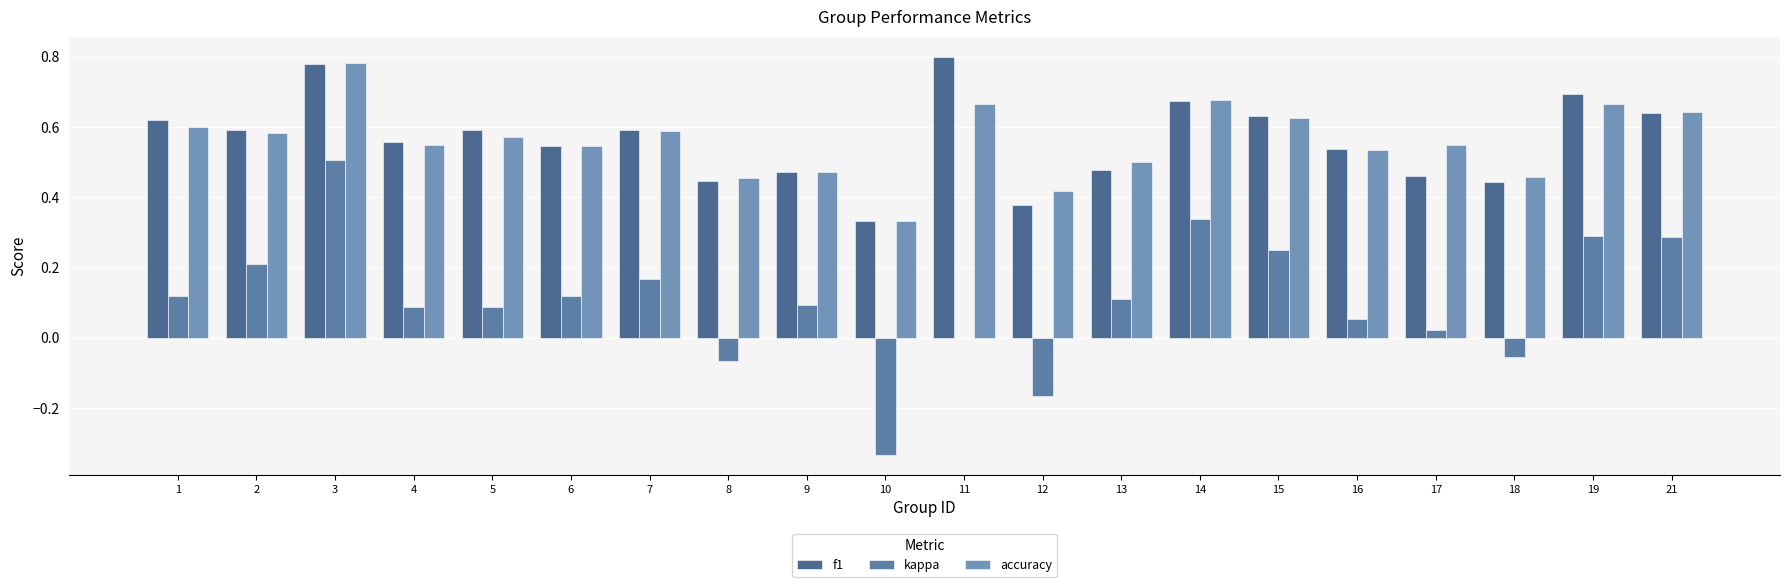

What is the total value across all series at 16?

1.1